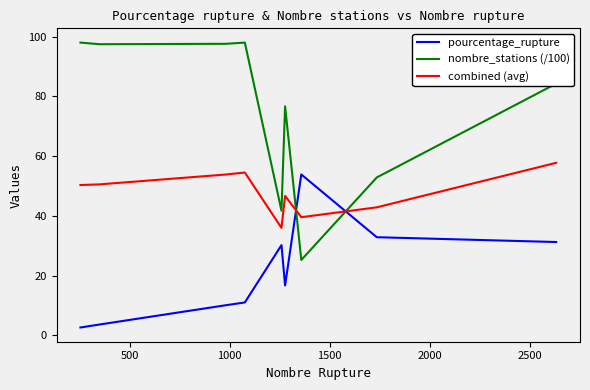

How many times do combined (avg) and nombre_stations (/100) cross each other?

2